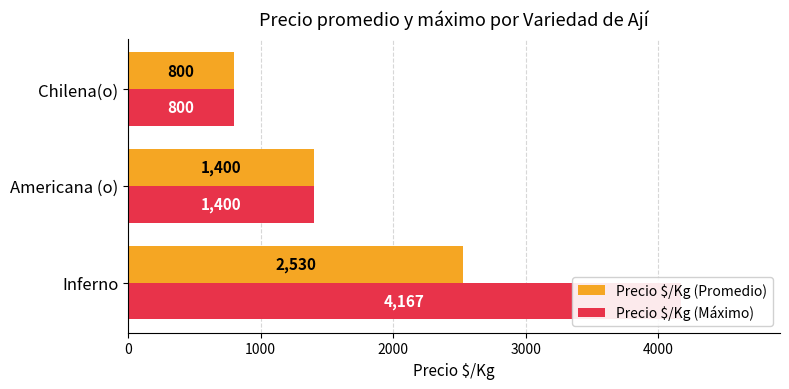

Are the bars grouped side by side (vs. stacked)?

Yes